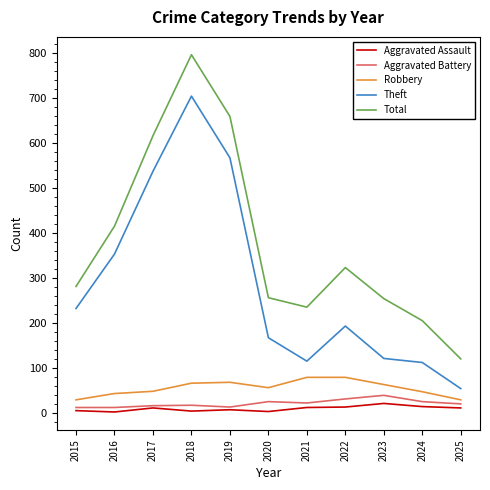

How many categories are shown in the chart?

11